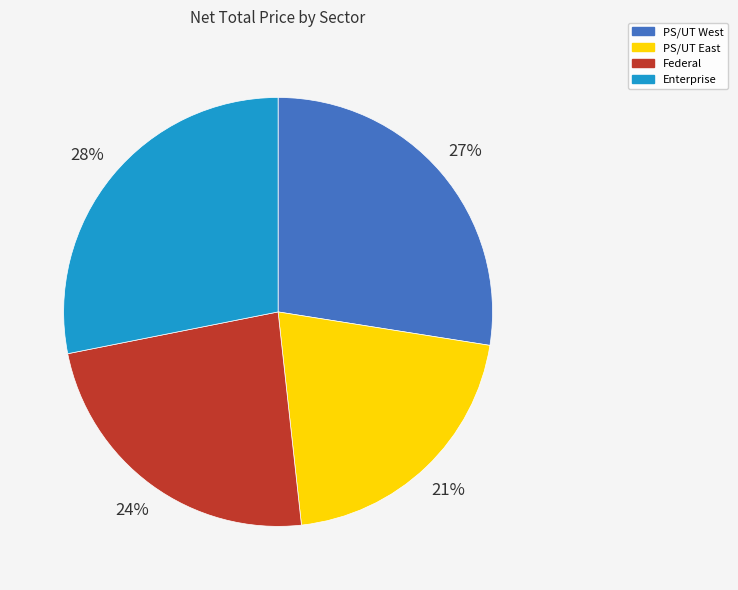

Do PS/UT East and Enterprise together represent more than half of the pie?

No